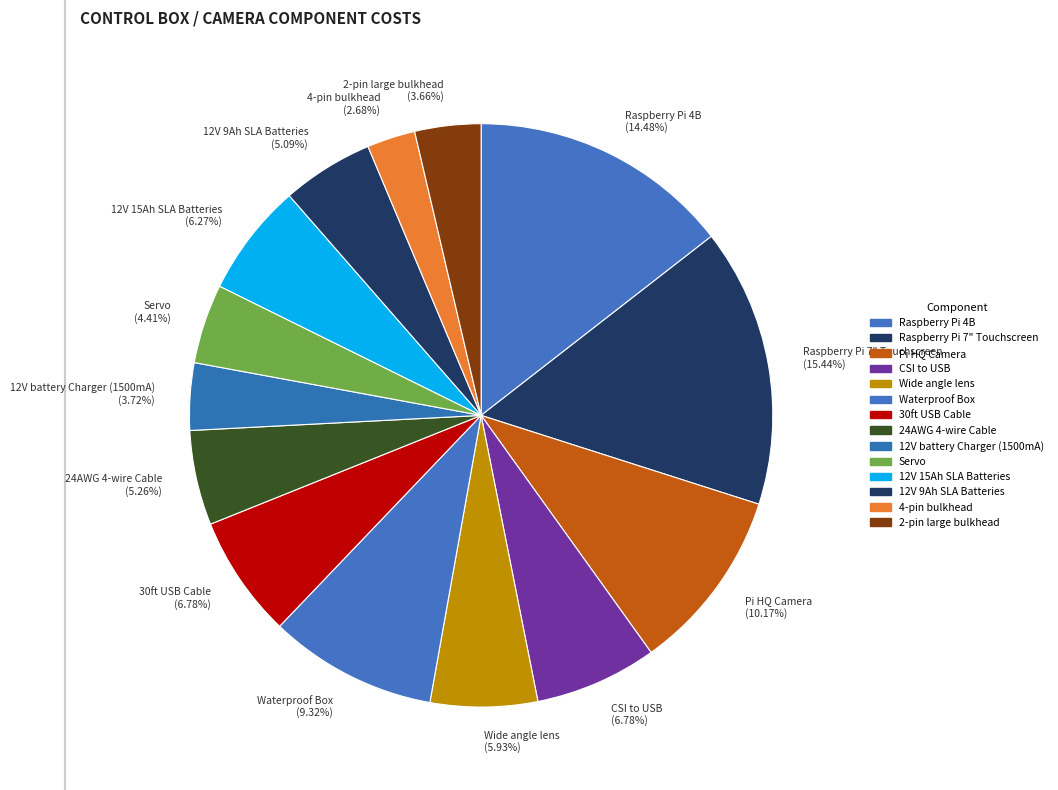

Which has a higher value, Raspberry Pi 4B or 4-pin bulkhead?

Raspberry Pi 4B